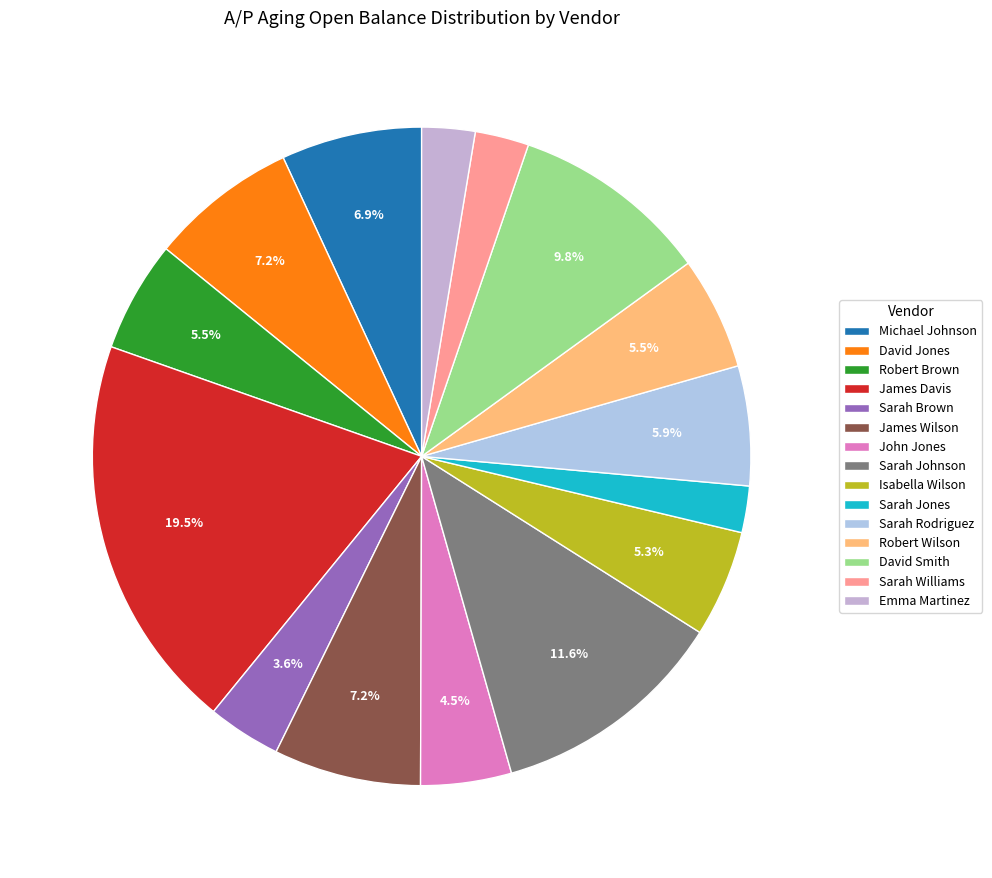

Which category has the smallest portion of the pie?

Sarah Jones